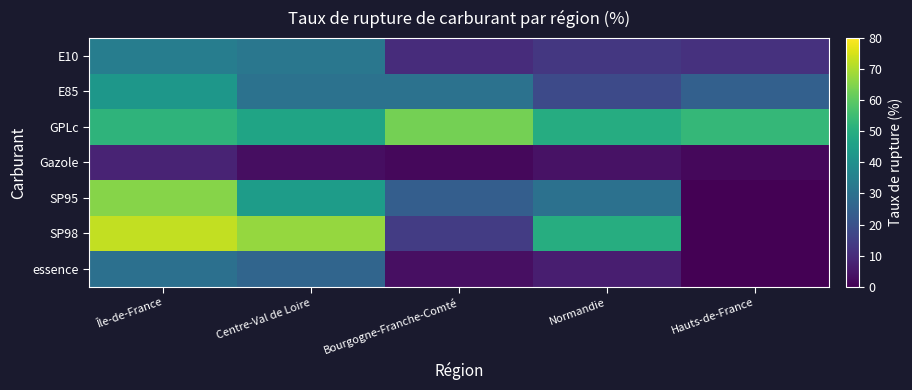

How many categories are shown in the chart?

5